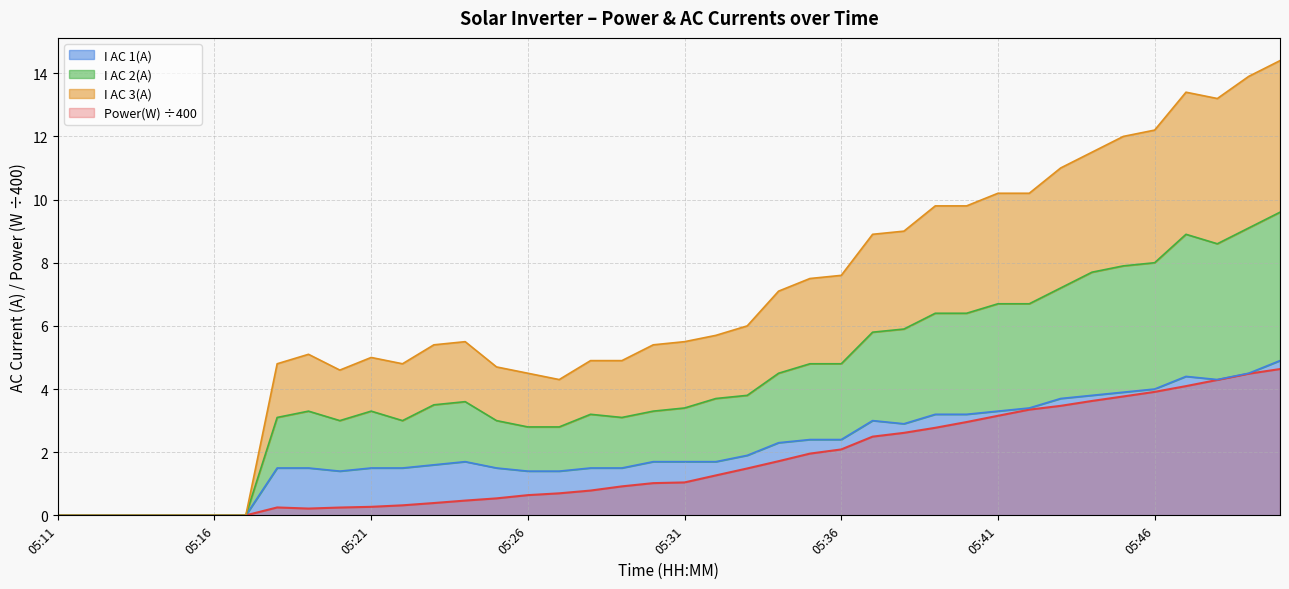

What is the sum of the I AC 2(A) values at 05:25 and 05:40?

9.4